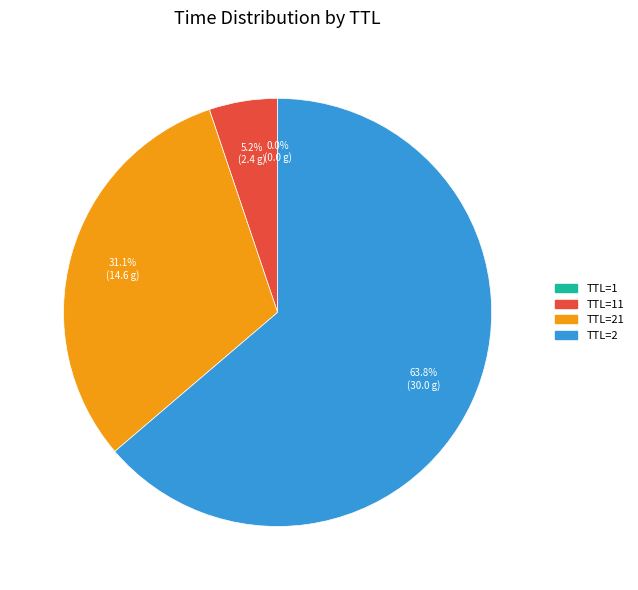

Is there a majority slice in this chart?

Yes